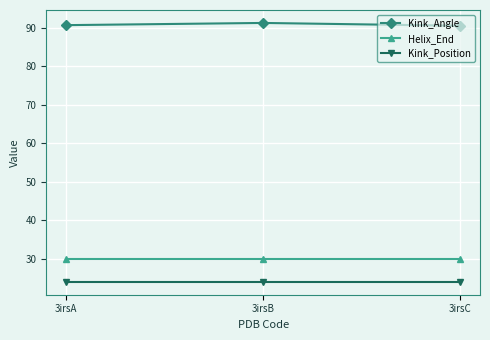

What is the average value of the Kink_Angle series?

90.9